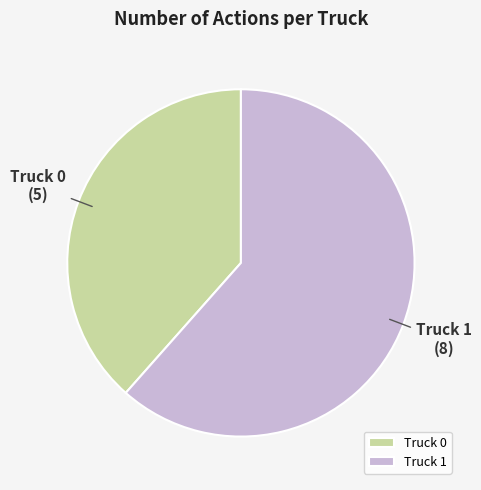

Which category has the smallest portion of the pie?

Truck 0